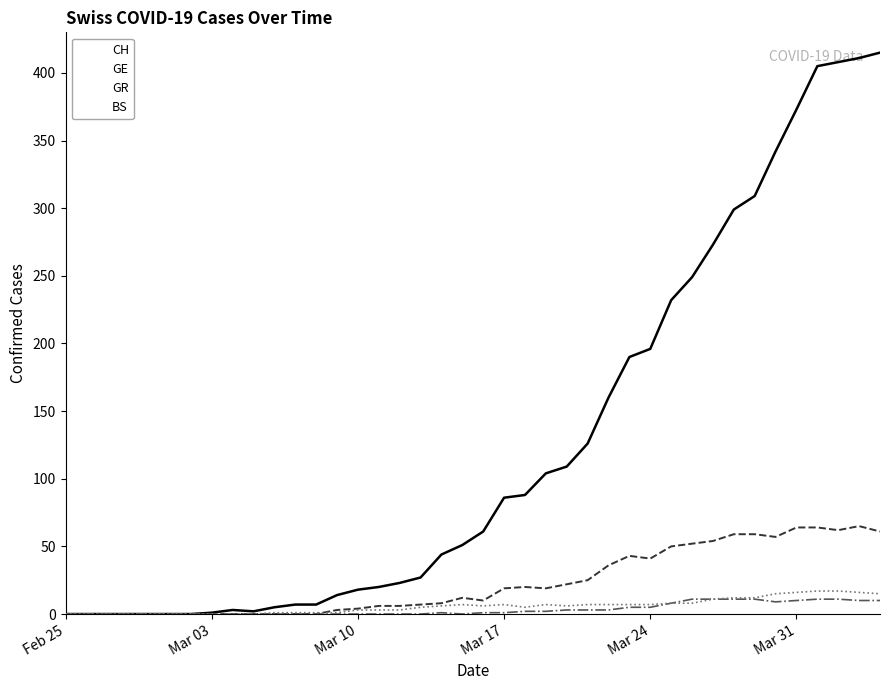

What is the difference between the maximum and minimum values in the GR series?

11